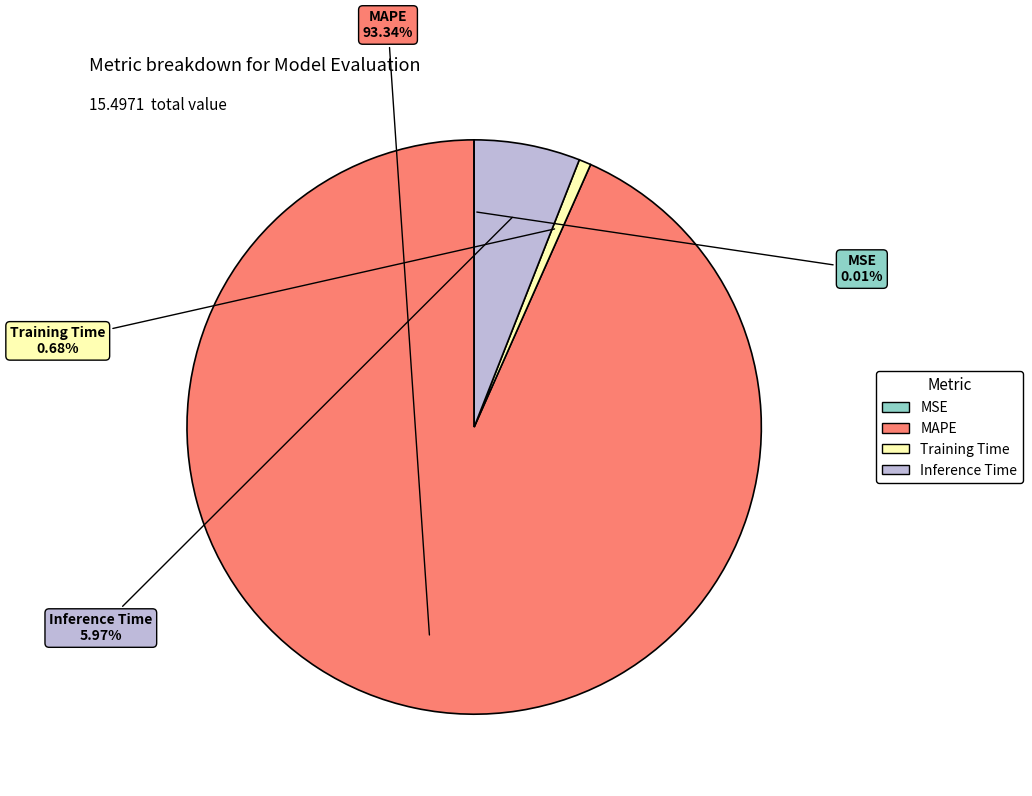

Which category has the biggest portion of the pie?

MAPE